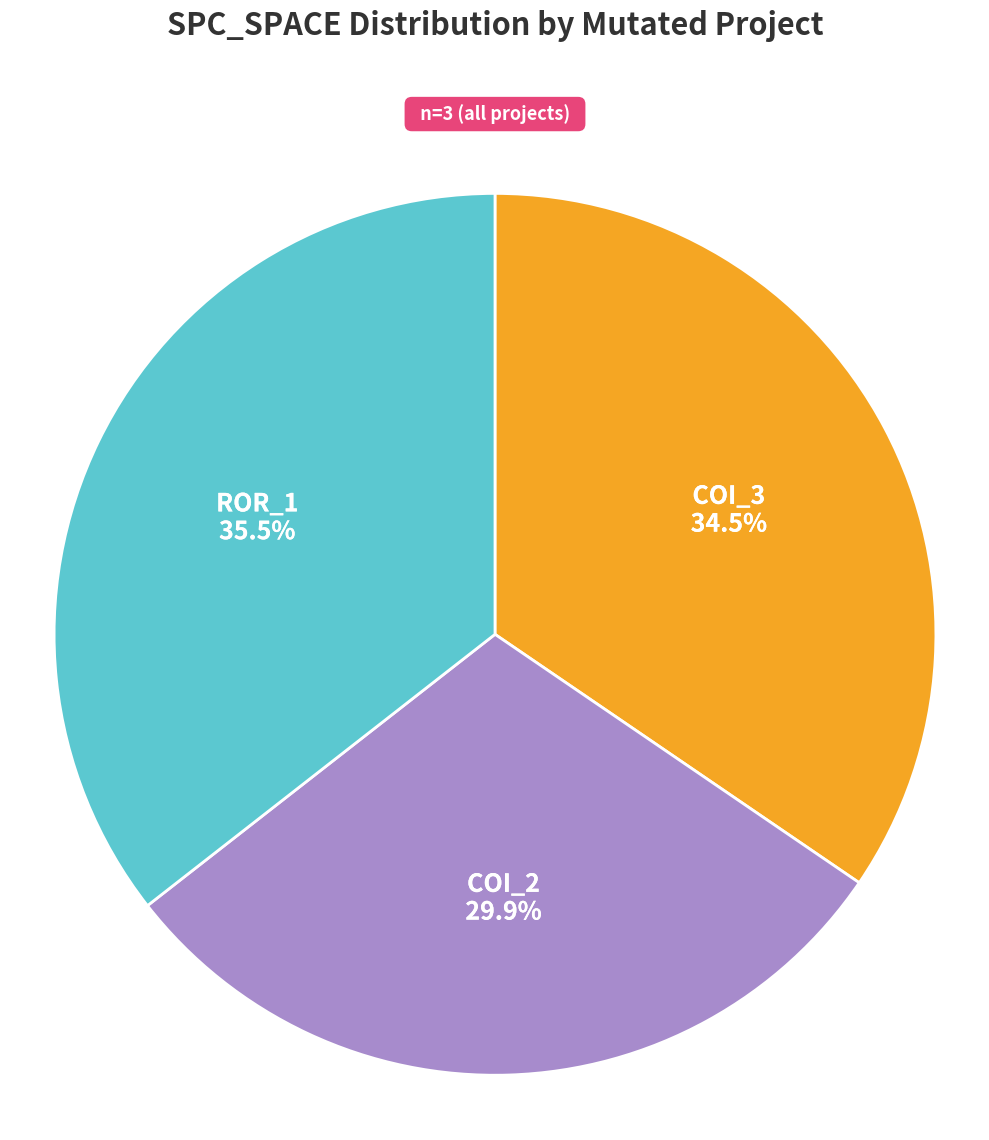

Is there a majority slice in this chart?

No